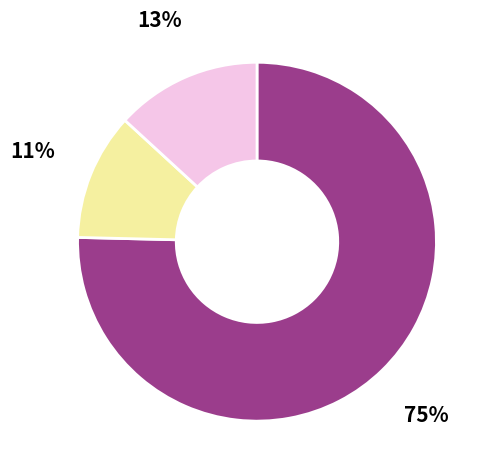

Is there a majority slice in this chart?

Yes